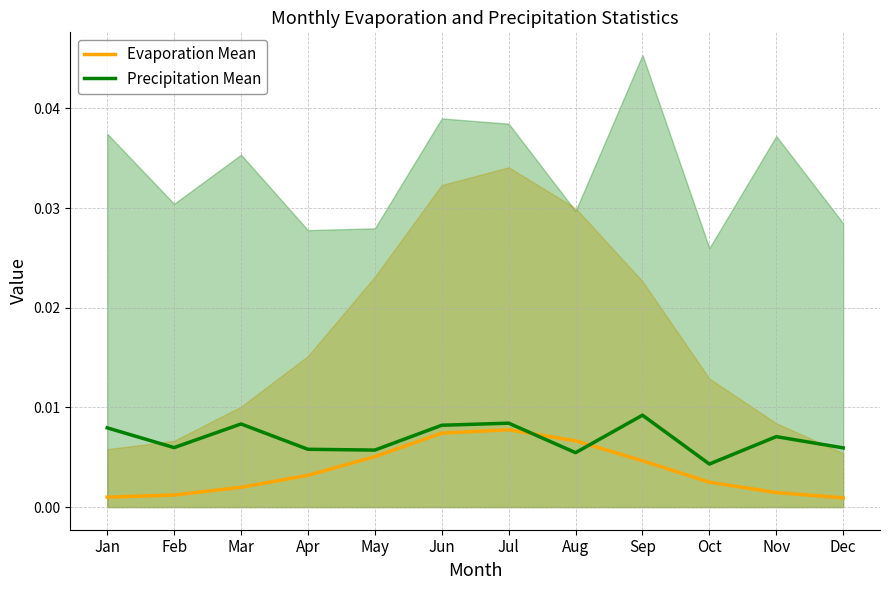

Which has a higher value, Mar or Sep?

Sep